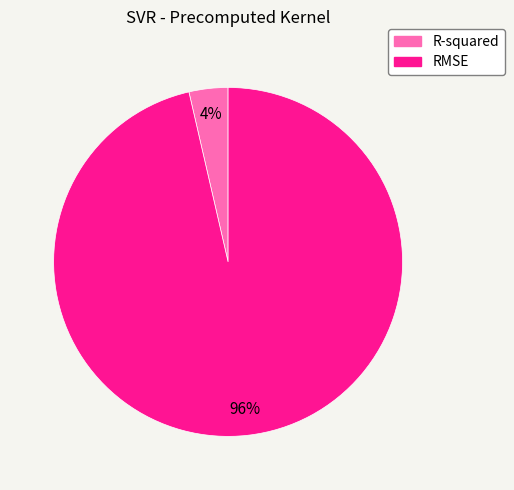

Is the sum of R-squared and RMSE greater than half?

Yes